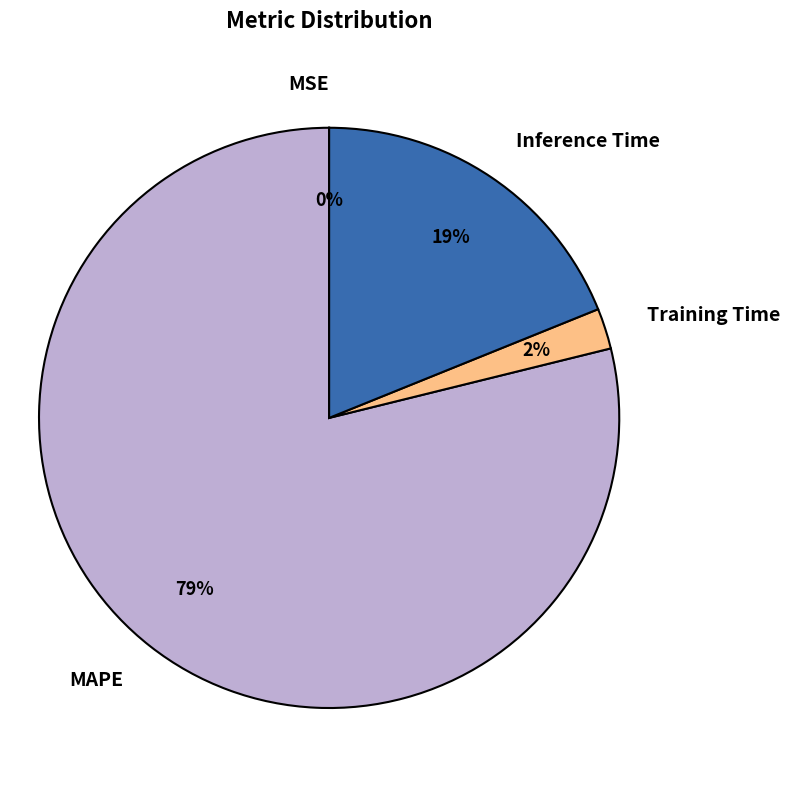

Is it true that MAPE is 79% of the pie?

True